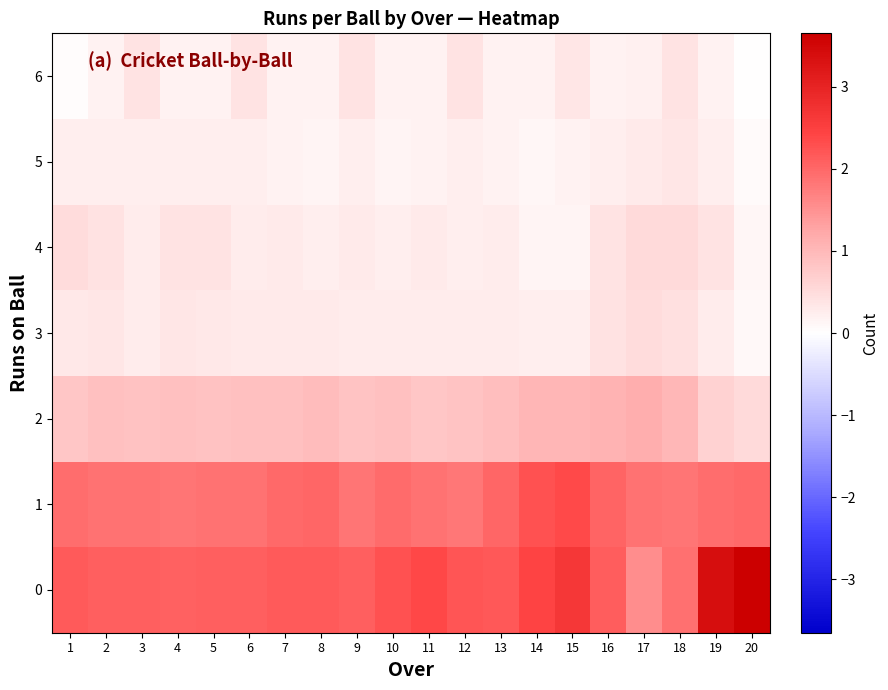

At 11, list the series in order from largest to smallest.

0, 1, 2, 4, 3, 6, 5